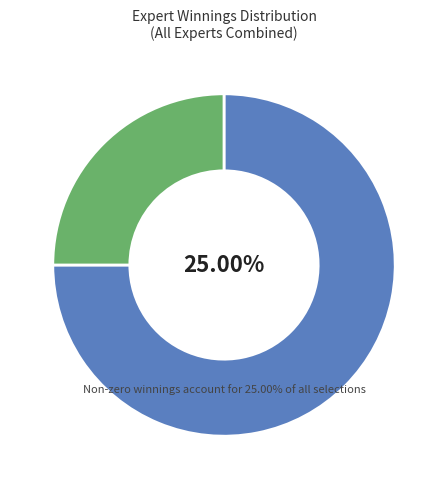

The Expert 3 slice represents 33% of the pie. True or false?

False